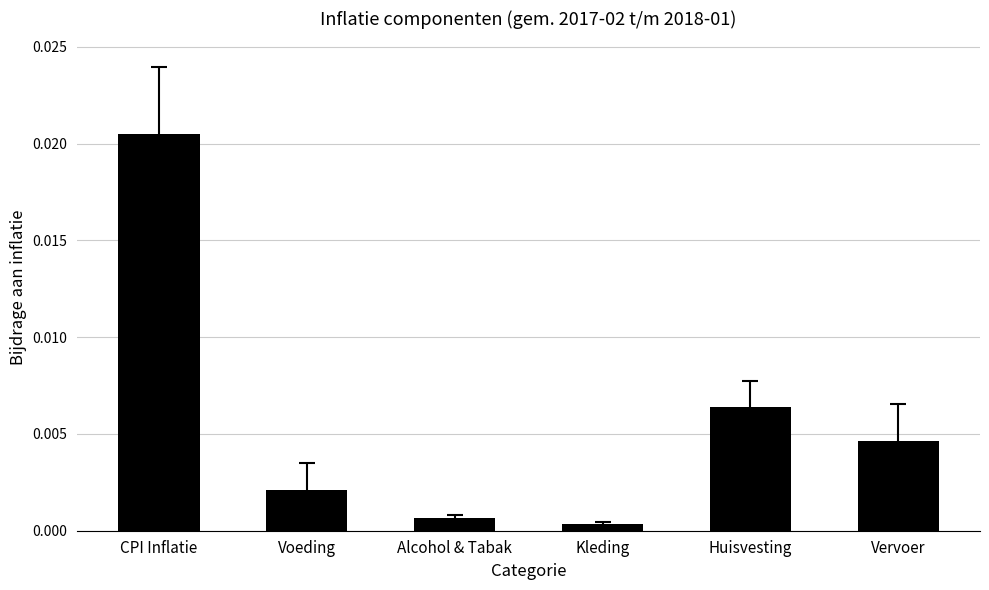

Which has a higher value, Kleding or Huisvesting?

Huisvesting